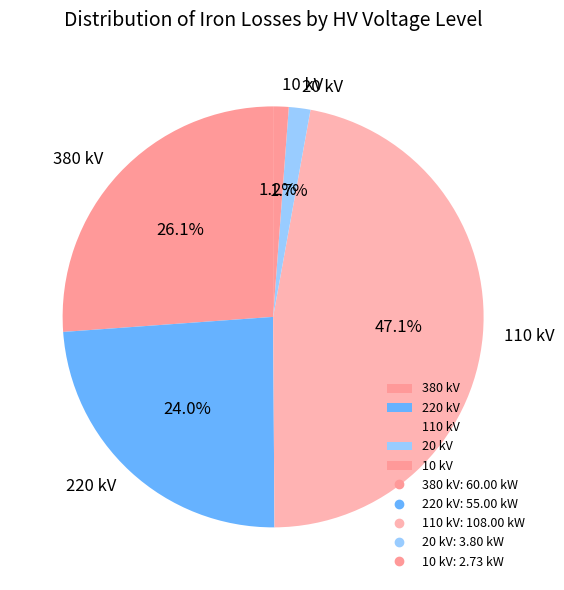

Which category has the biggest portion of the pie?

110 kV